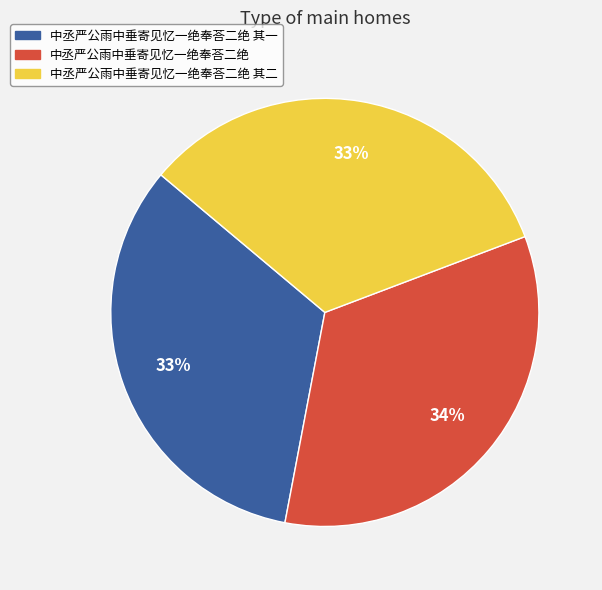

Is there any slice that represents more than half of the pie?

No